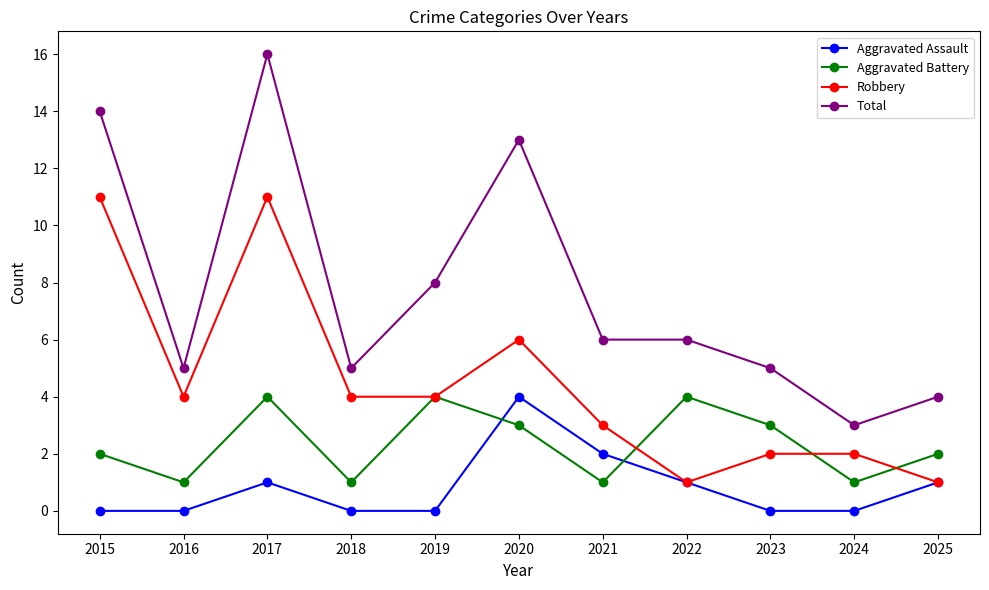

True or false: Total and Aggravated Assault intersect in this chart.

False